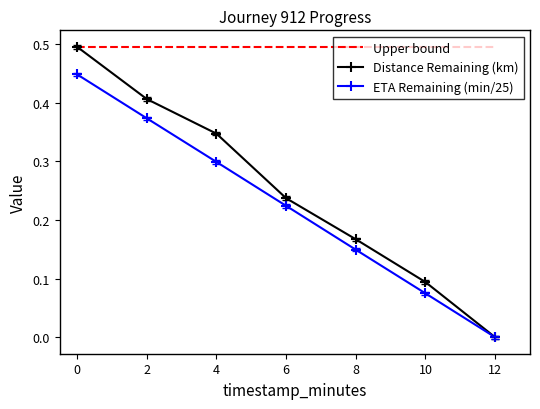

Is the value of Upper bound at 0 greater than the value of Distance Remaining (km) at 6?

Yes